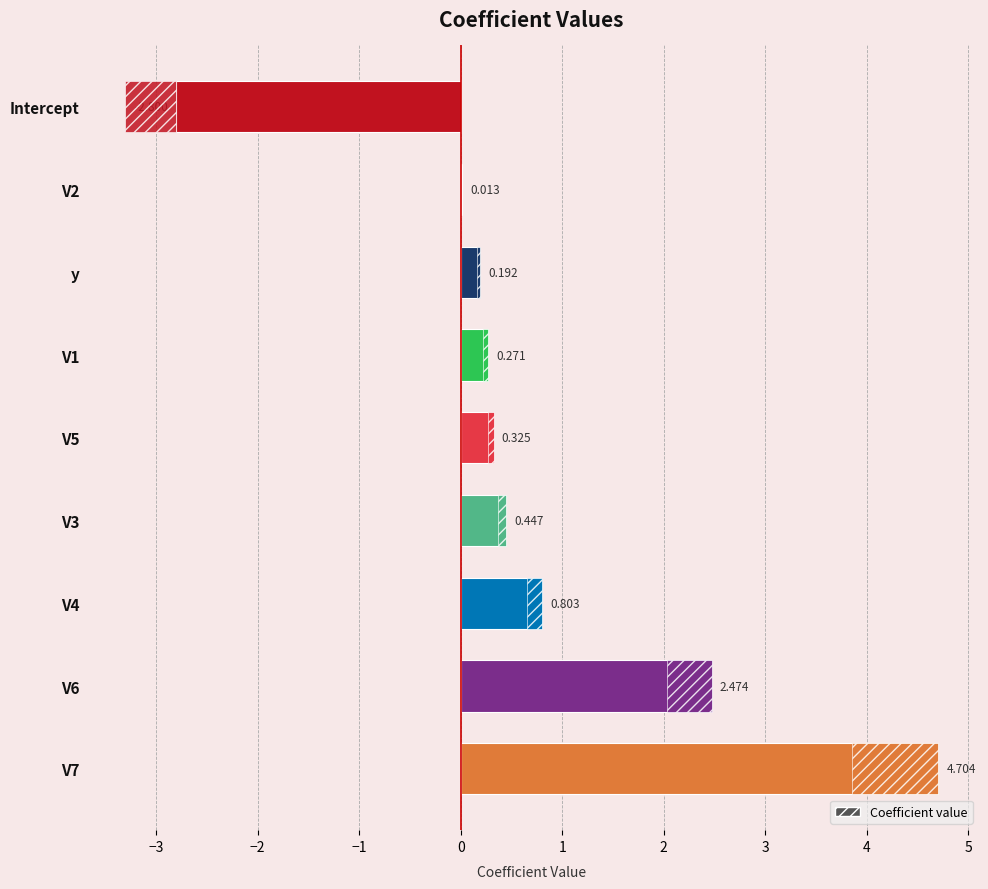

How many positive values are there?

8